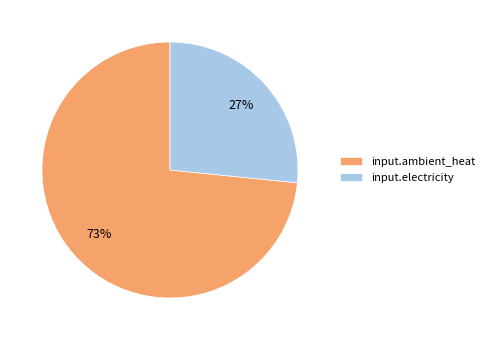

Combined, do input.ambient_heat and input.electricity account for over 50%?

Yes